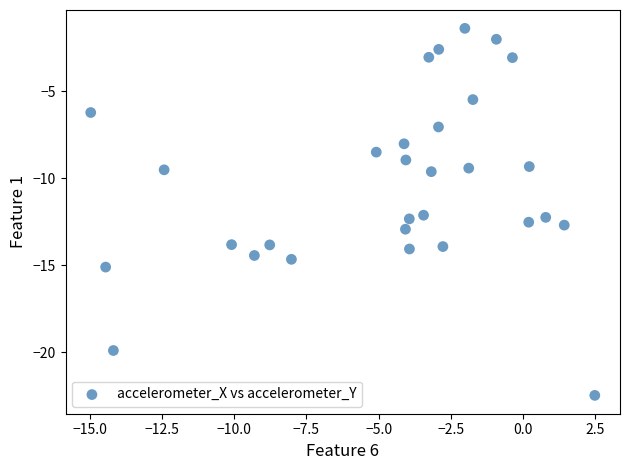

What is the range of X values (max minus min)?

17.5